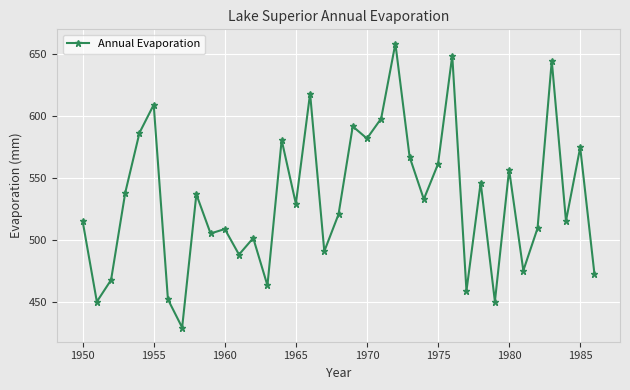

How many interior local valleys (lower than both neighbors) does the data have?

13